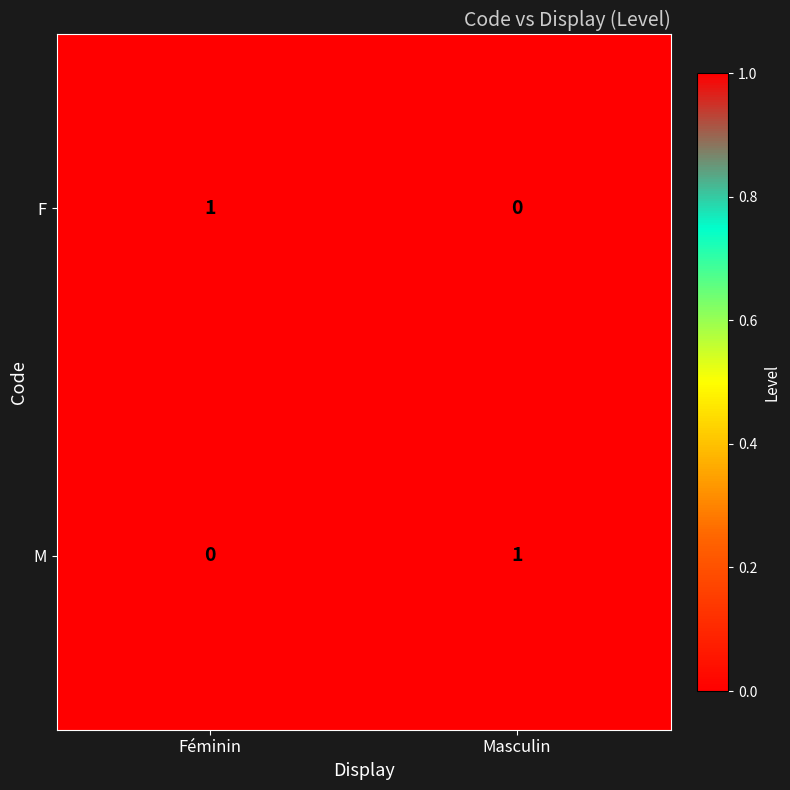

At how many categories does at least one series exceed 0?

2